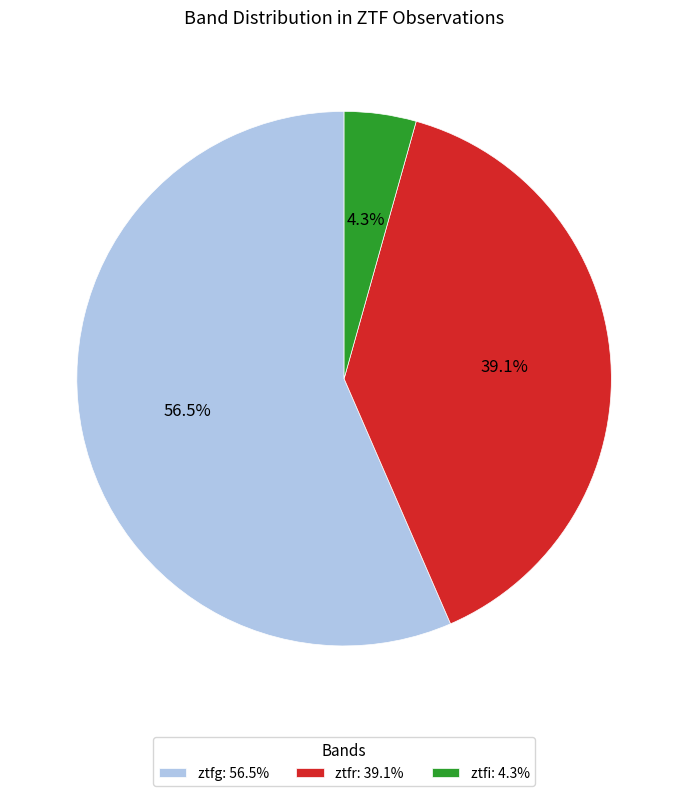

True or false: ztfi accounts for 4% of the total.

True